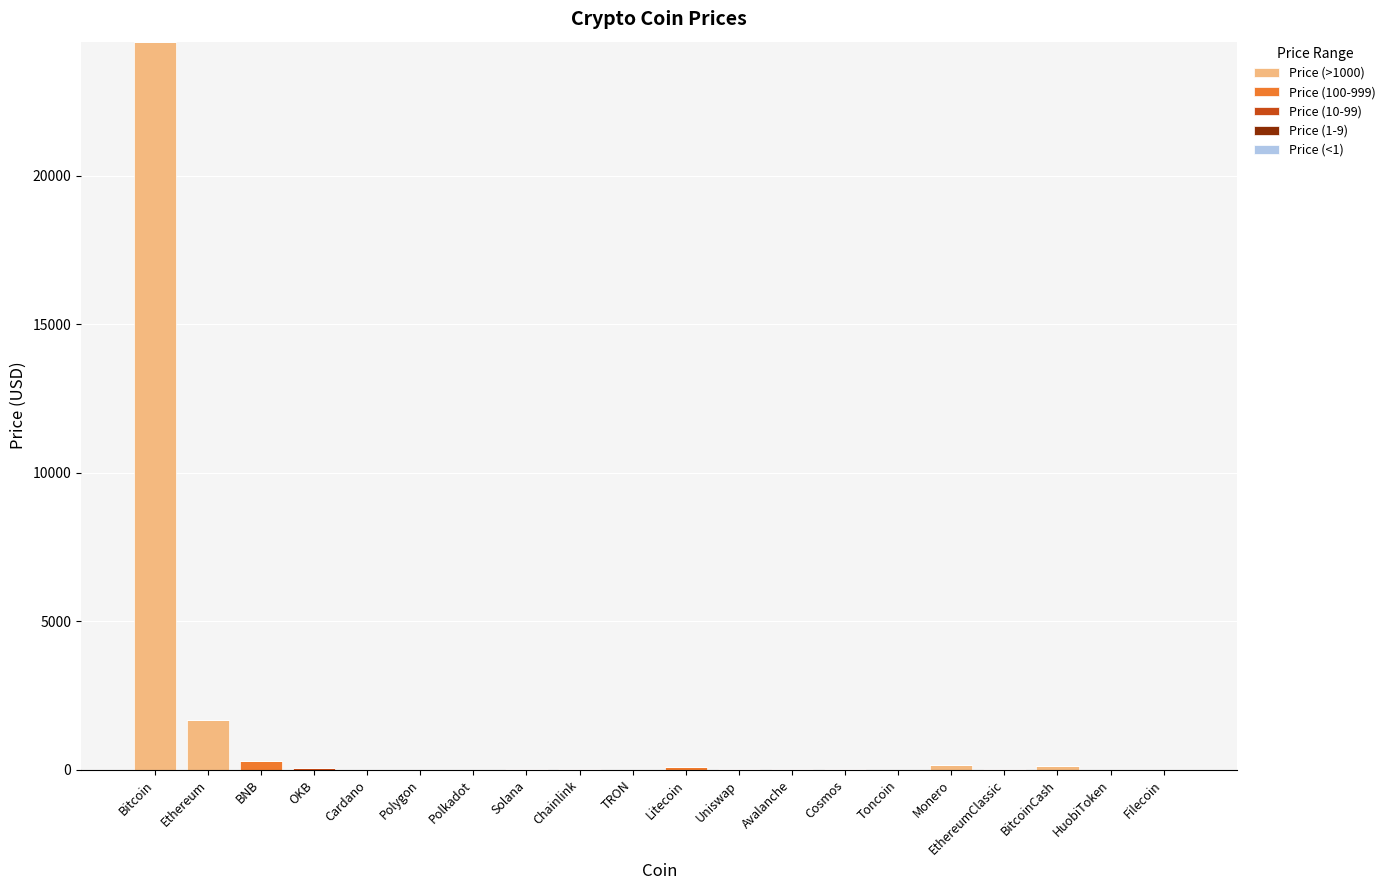

At which category is the sum across all series the highest?

Bitcoin